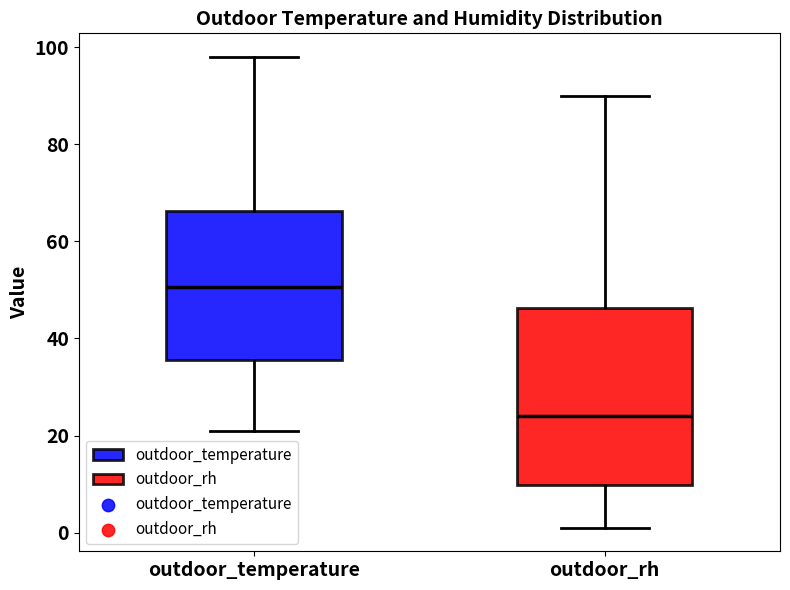

Which box has the highest median line?

outdoor_temperature